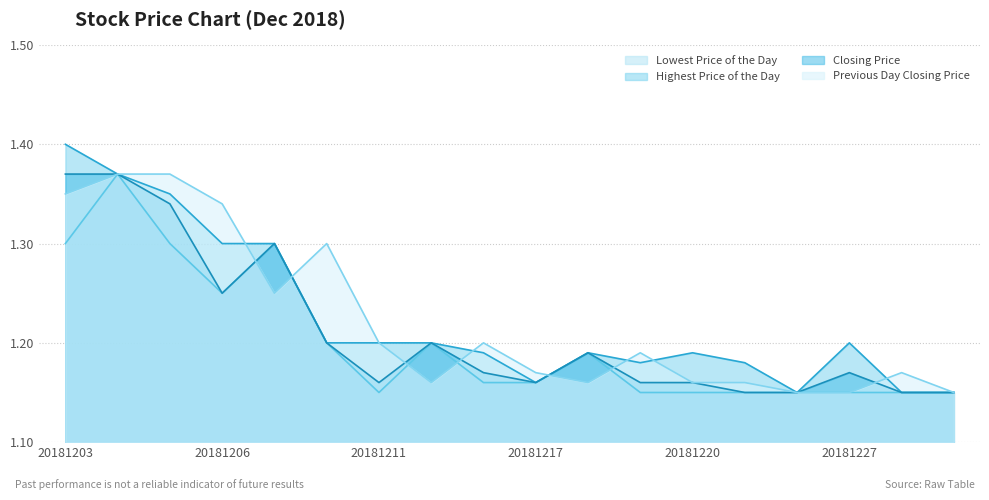

Which has a higher value, 20181211 or 20181210?

20181210